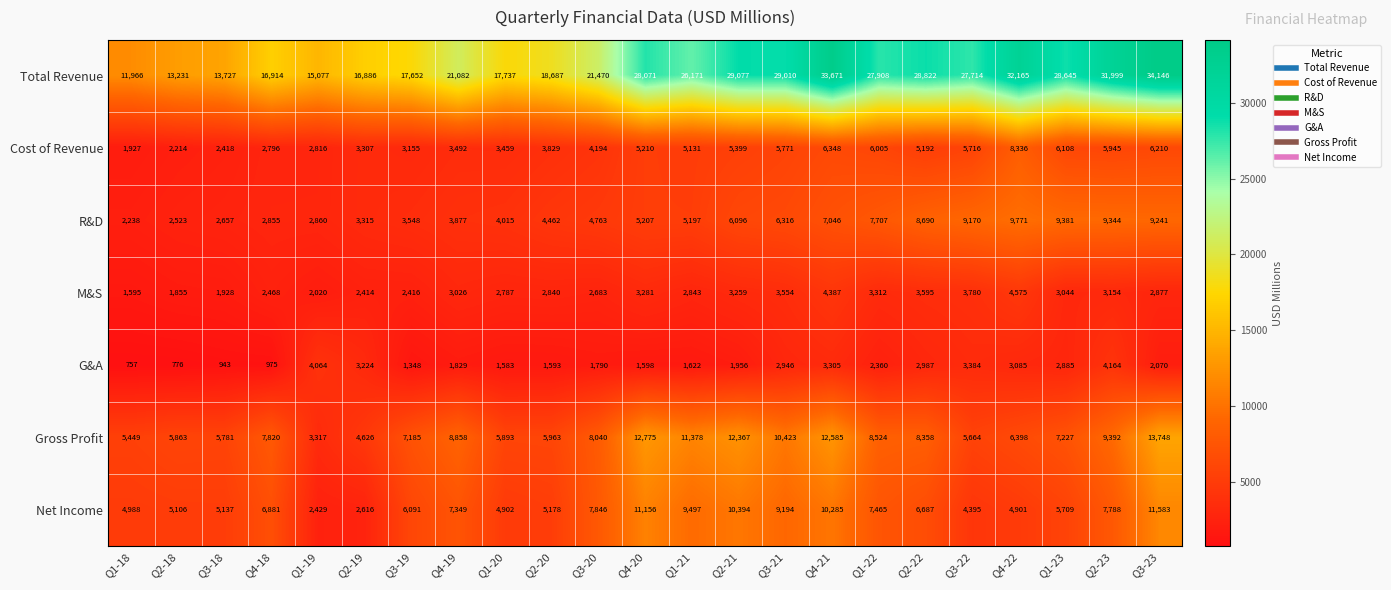

How many series are shown in this chart?

7